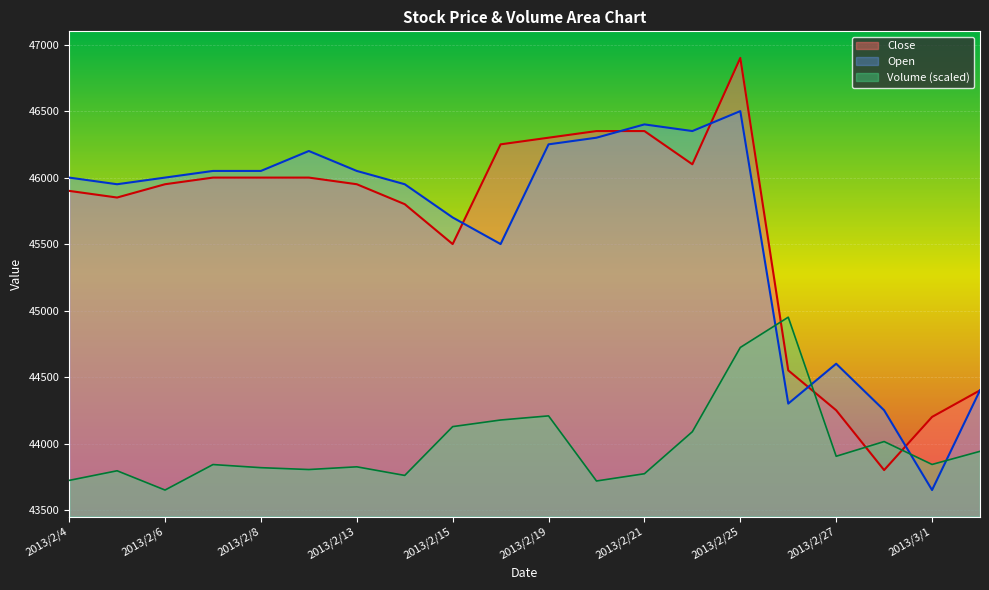

How many lines are shown in the chart?

3